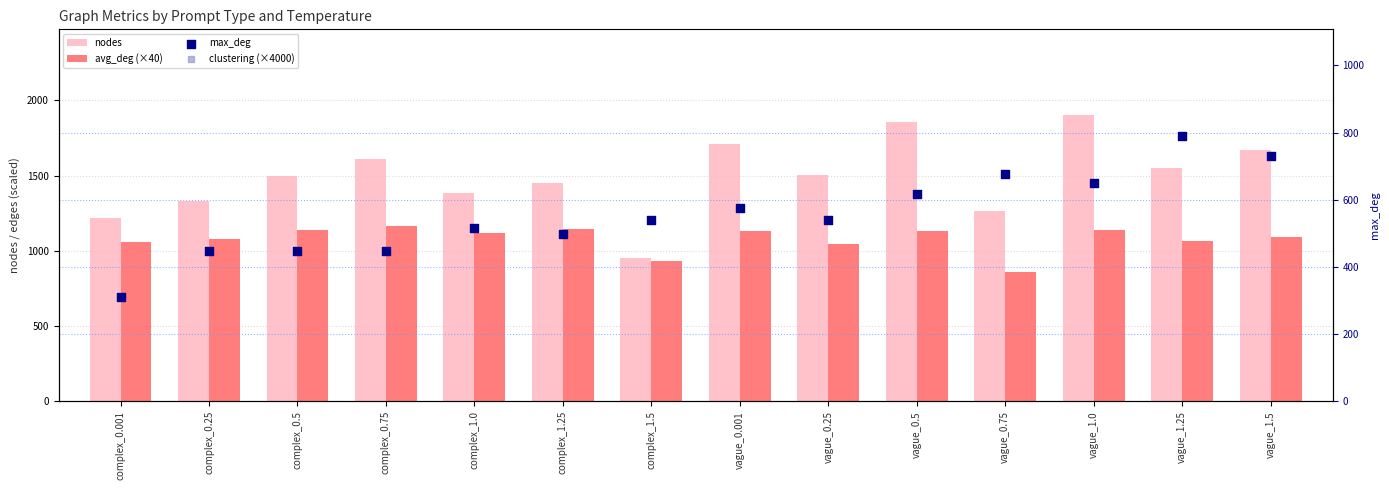

Is the value of avg_deg (×40) at vague_1.25 greater than the value of max_deg at vague_0.25?

Yes